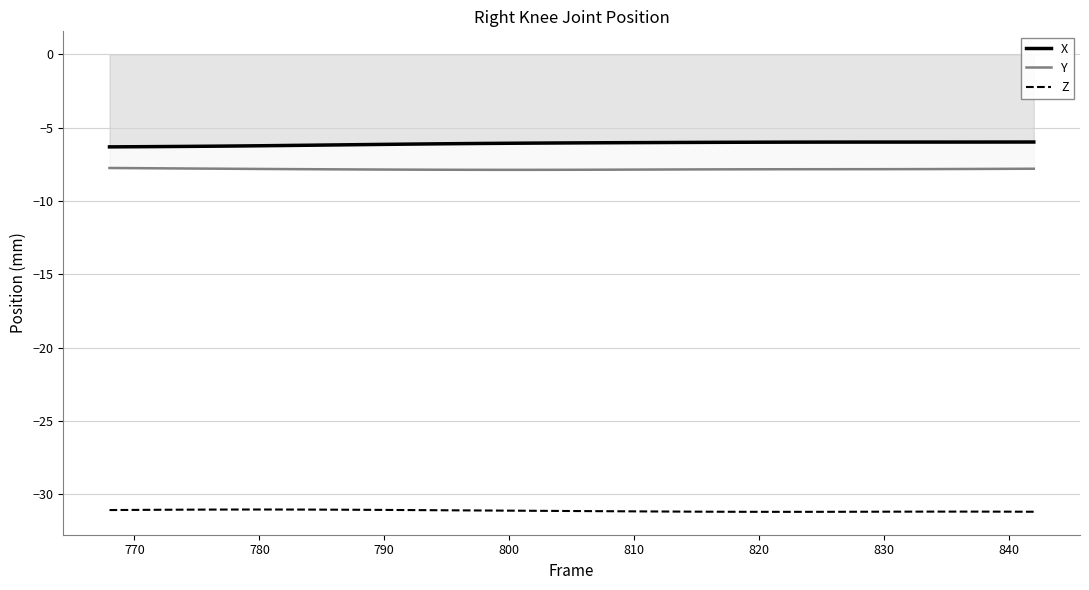

Which series has the largest total across all categories?

X